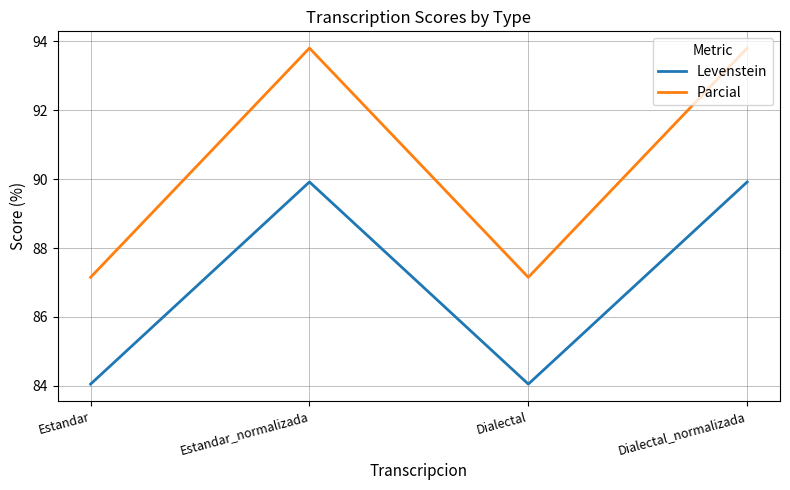

What is the difference between the Levenstein values at Dialectal and Dialectal_normalizada?

5.9